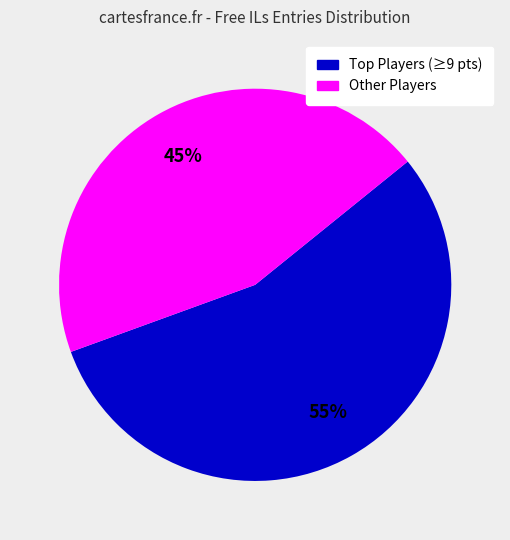

Does any single category account for the majority?

Yes